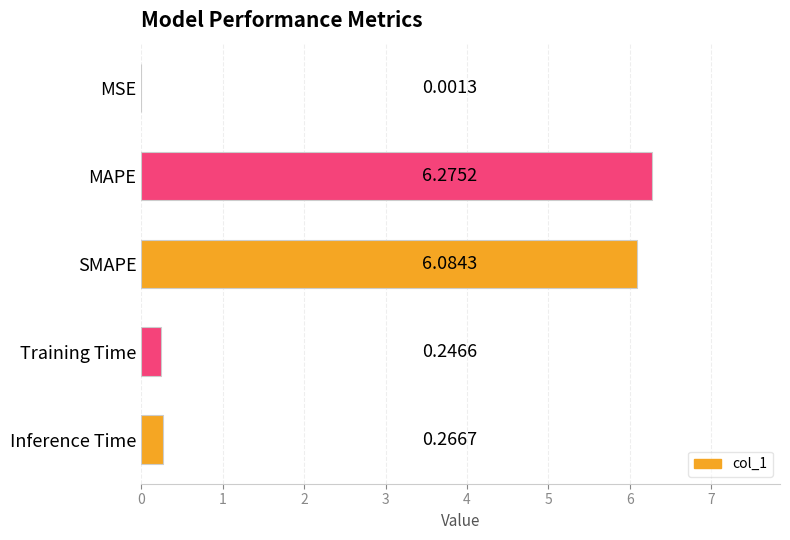

Which has a higher value, Training Time or SMAPE?

SMAPE